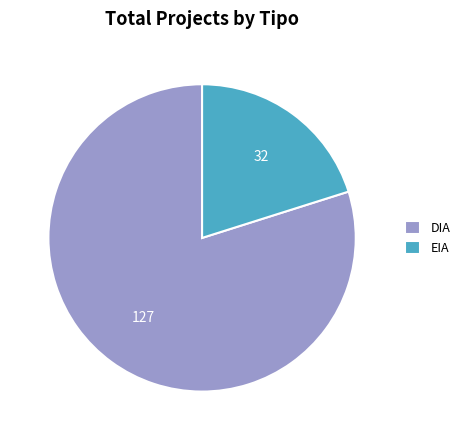

Is the sum of EIA and DIA greater than half?

Yes